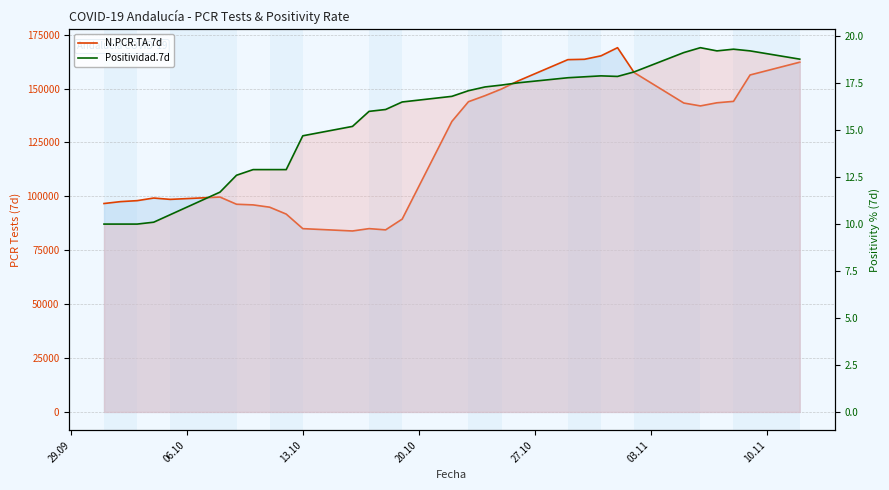

How many values in the N.PCR.TA.7d series are below 134768?

15